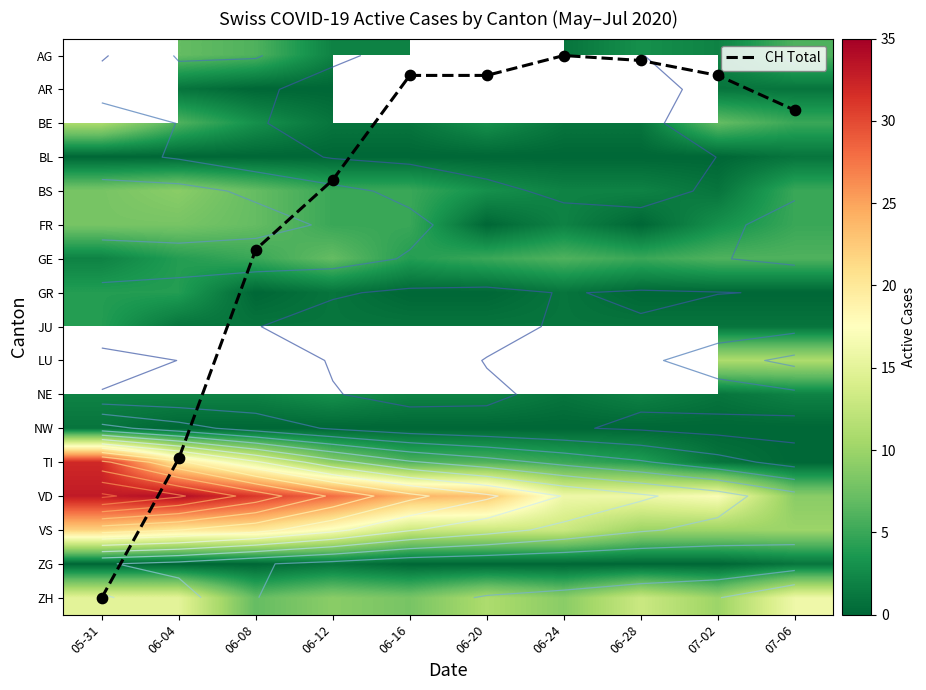

Is it true that GR equals -2.4 at 07-06?

False